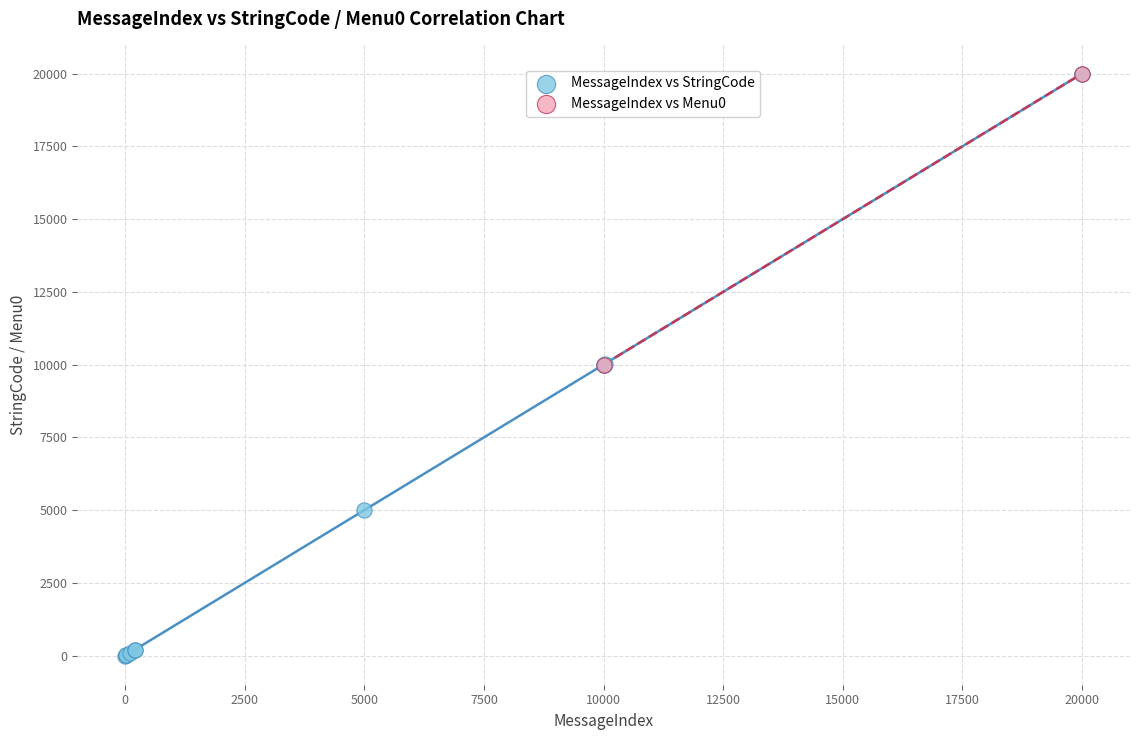

Which series has the largest Y range (max minus min)?

MessageIndex vs StringCode